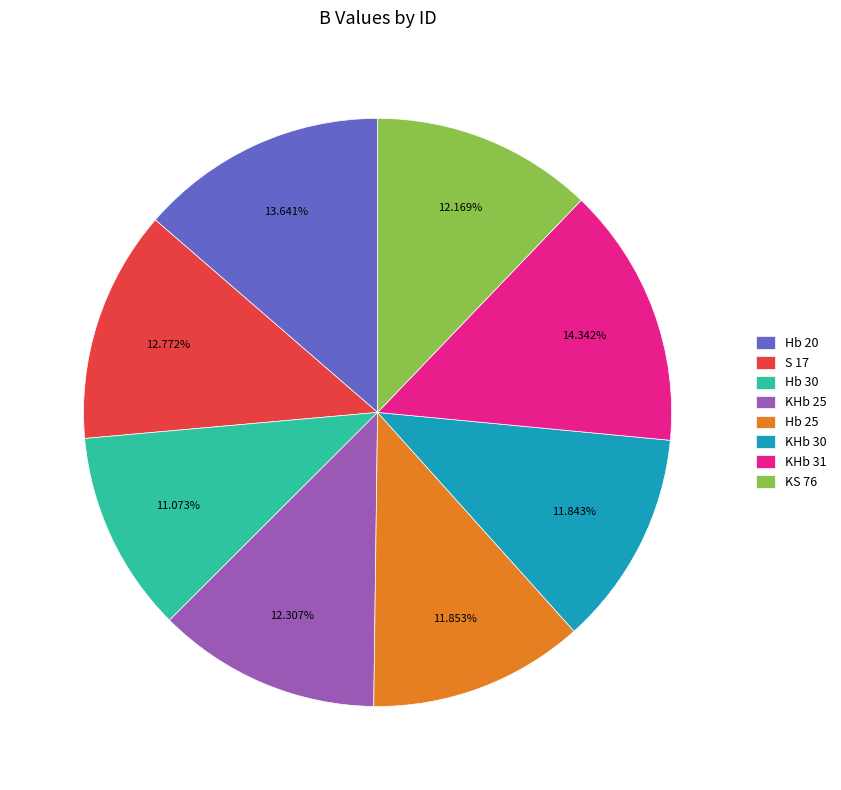

To the nearest percent, what portion does KHb 30 represent?

12%